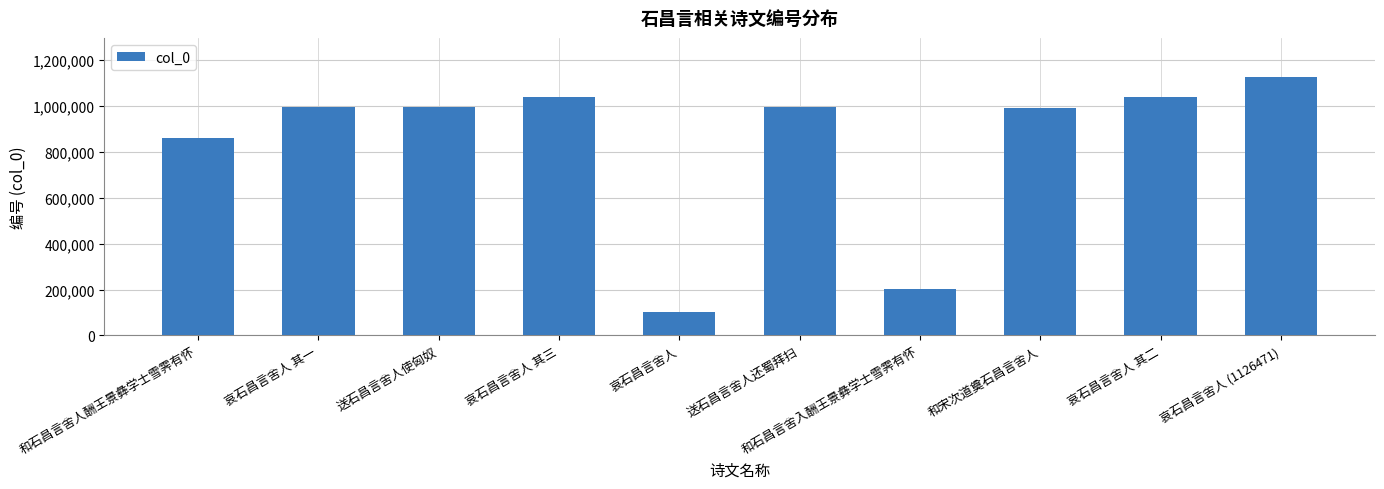

Approximately how many times larger is the value at 和宋次道奠石昌言舍人 compared to 哀石昌言舍人 其二?

1.0